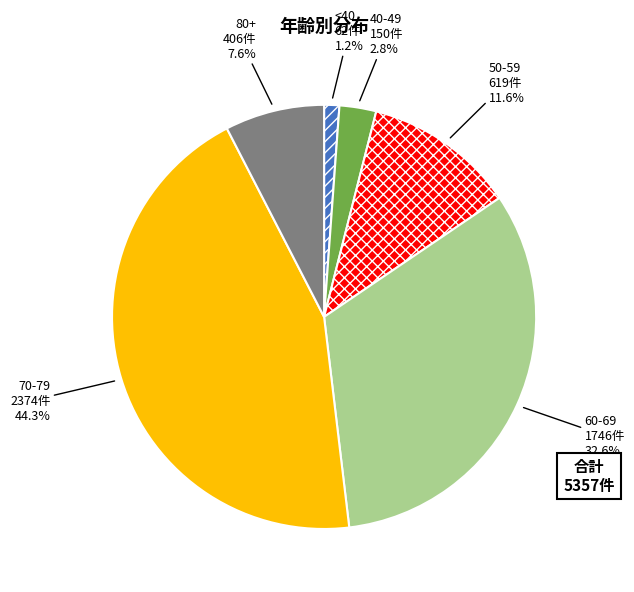

What is the largest slice in the pie chart?

70-79